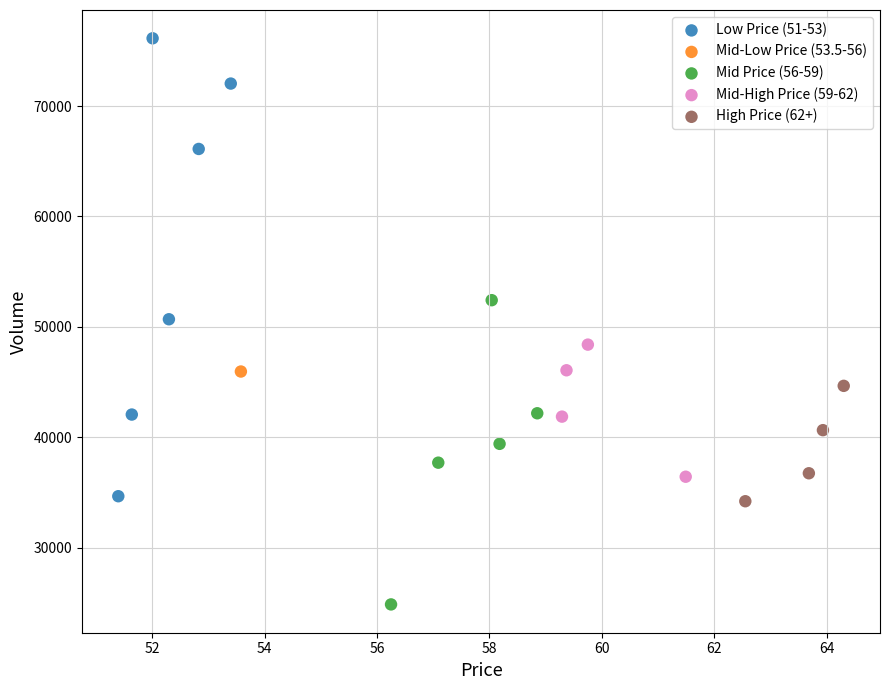

Which series contains the lowest Y value?

Mid Price (56-59)